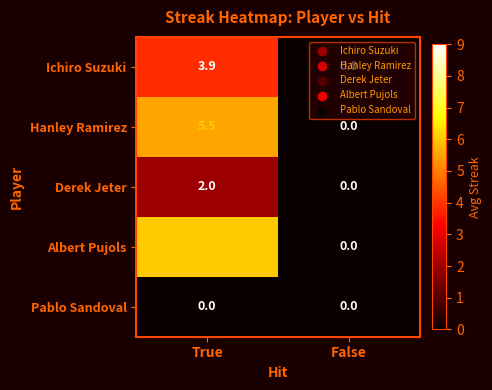

Rank the series by their maximum value, from highest to lowest.

Albert Pujols, Hanley Ramirez, Ichiro Suzuki, Derek Jeter, Pablo Sandoval